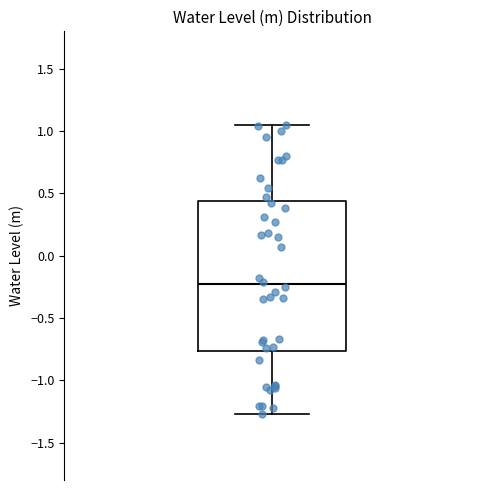

Transcribe this box plot: give where the median line is, the range the box spans, and where the two whiskers end, as read against the y-axis. The values are not printed on the chart, so give them approximately, as read against the axis.

median -0.25, box -0.75 to 0.45, whiskers -1.25 to 1.05